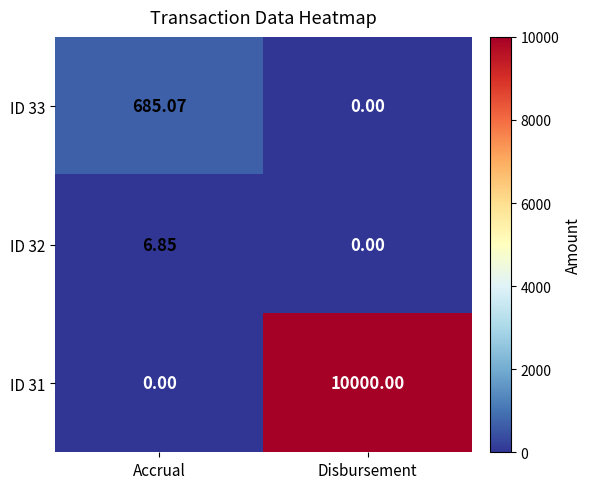

What is the total value across all series at Accrual?

691.9